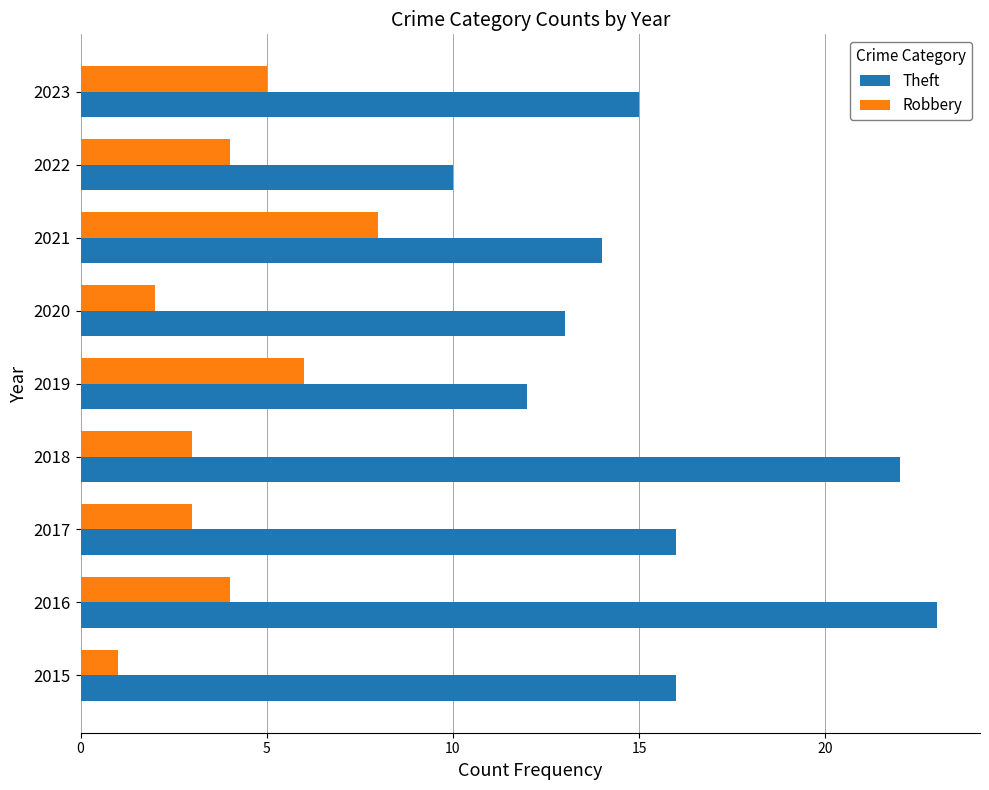

Rank the series by their maximum value, from highest to lowest.

Theft, Robbery